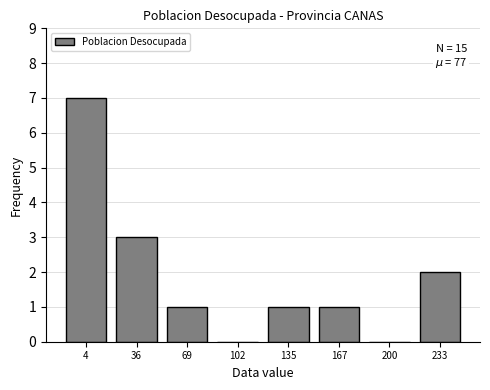

Reading left to right, what are all the values shown in this chart?

4=7	36=3	69=1	102=0	135=1	167=1	200=0	233=2